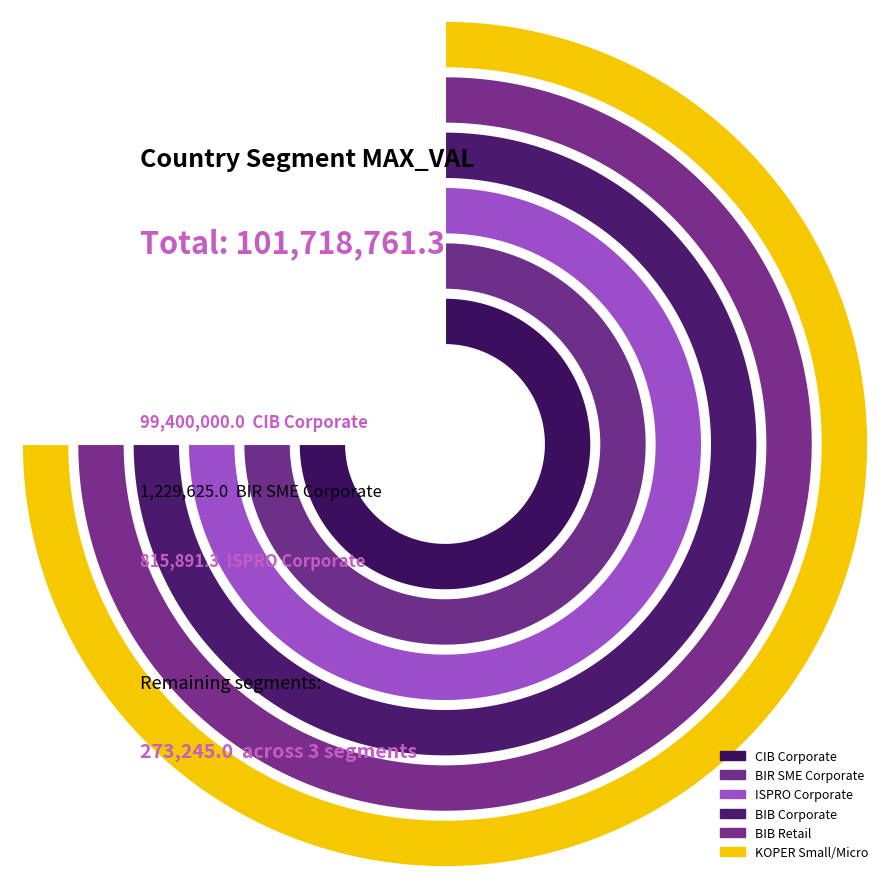

How many segments does this pie chart have?

6